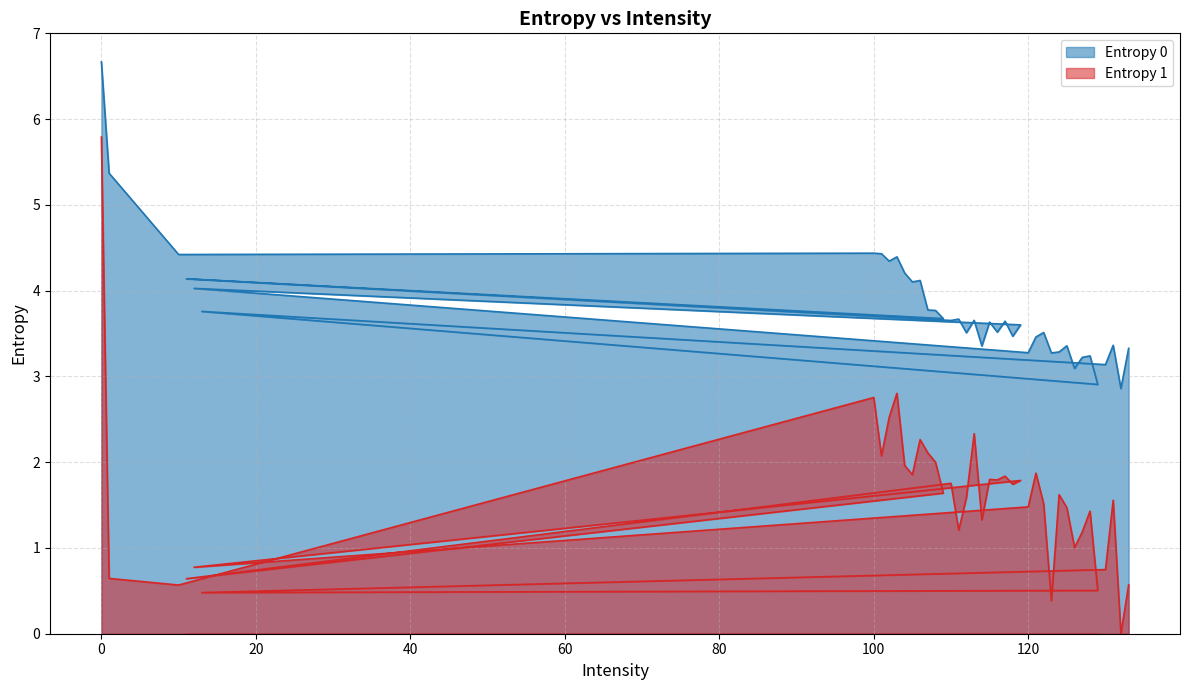

Where is the first local maximum for Entropy 0?

100